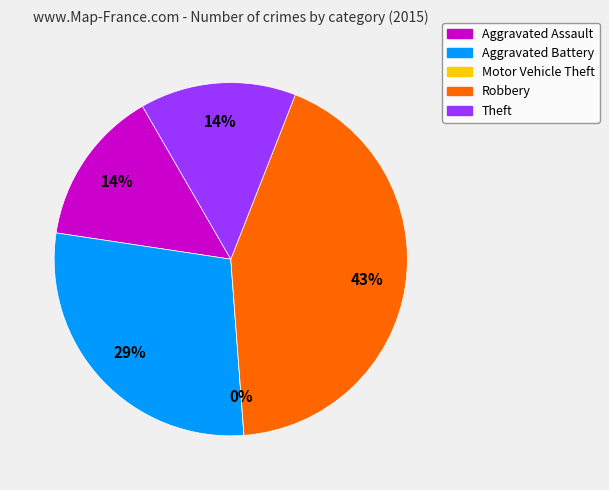

To the nearest percent, what percentage of the pie is Aggravated Battery?

29%